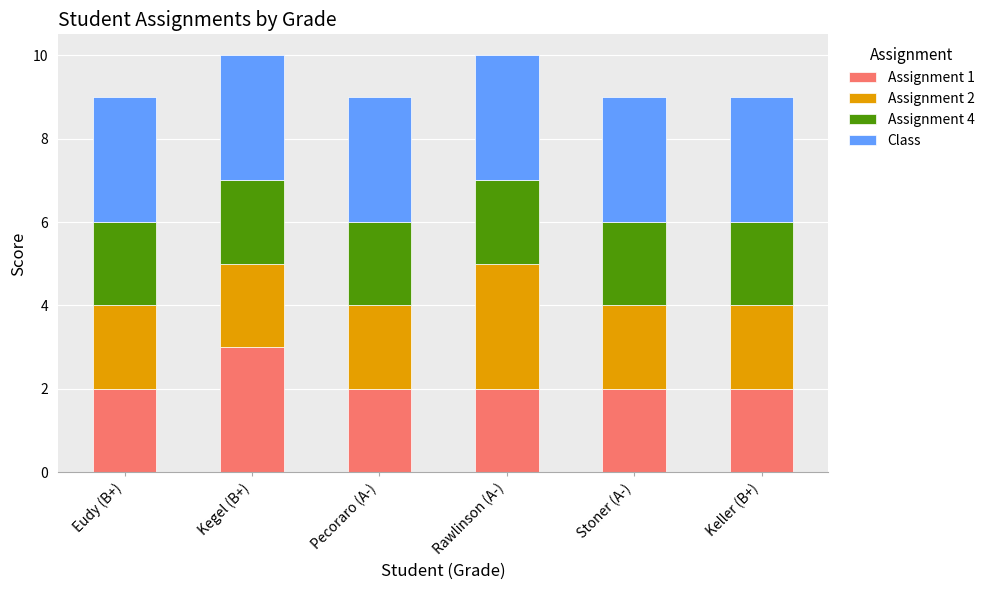

What is the total value across all series at Rawlinson (A-)?

10